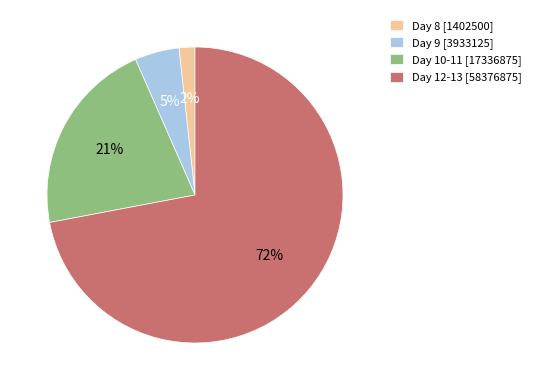

How many slices are in this pie chart?

4